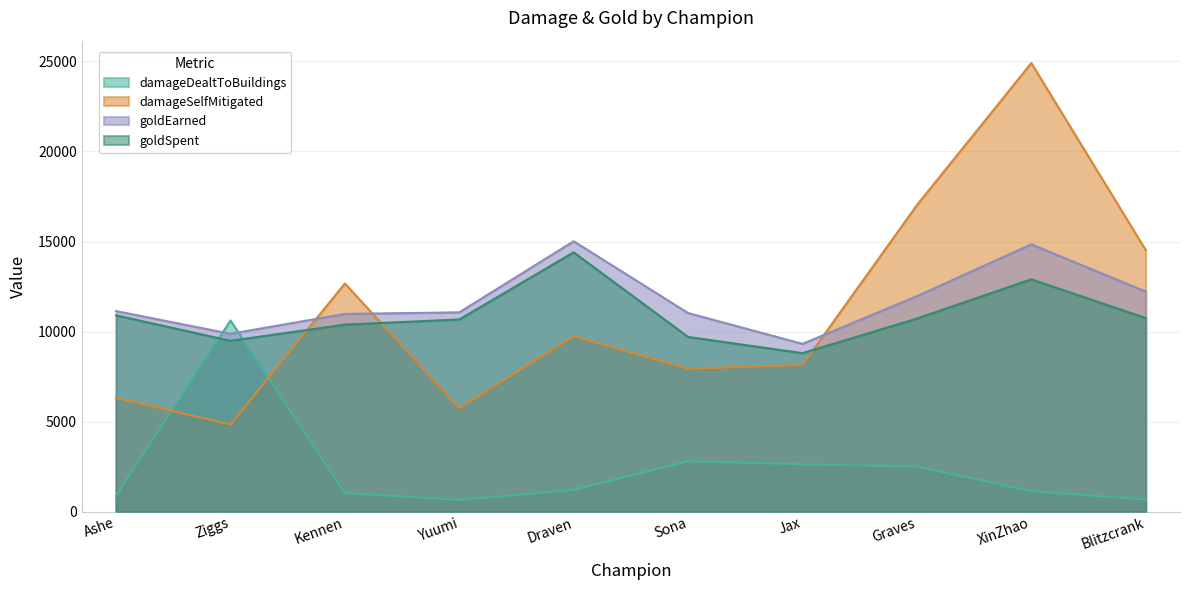

Which category has the lowest value in the damageDealtToBuildings series?

Yuumi